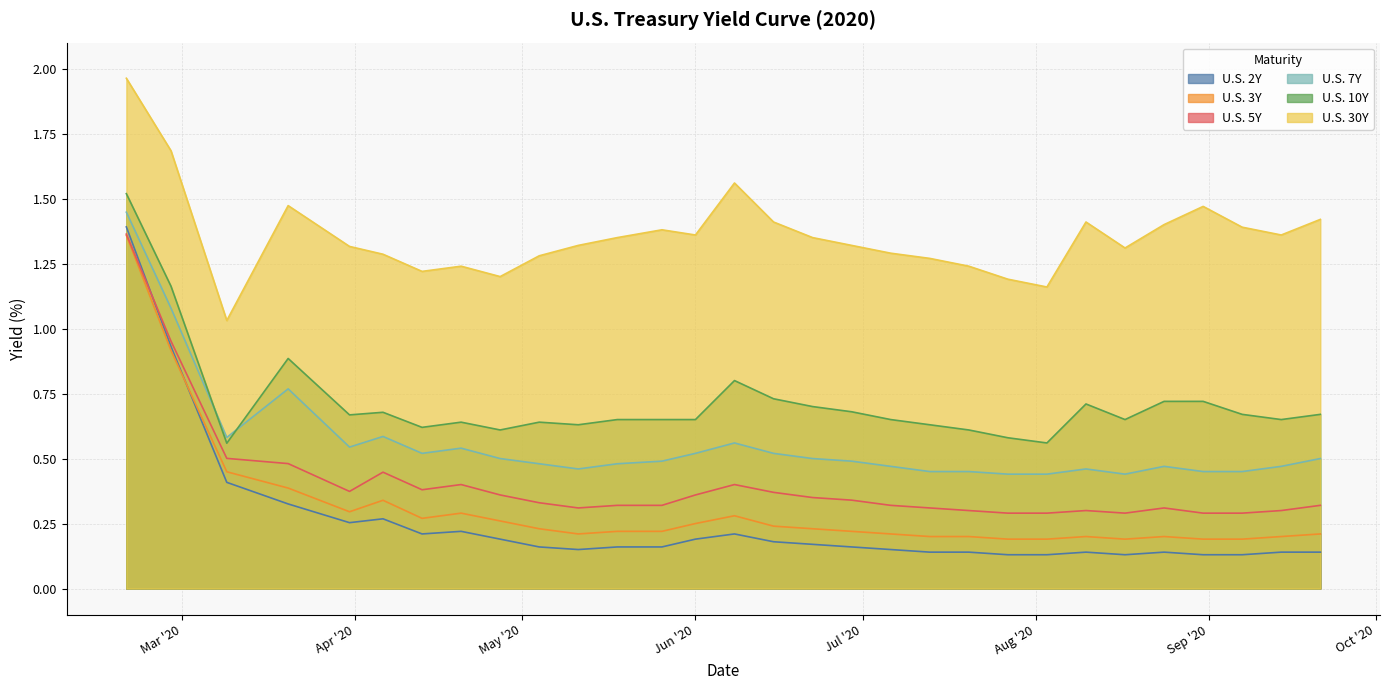

What is the label of the 27th point from the left?

2020-08-31